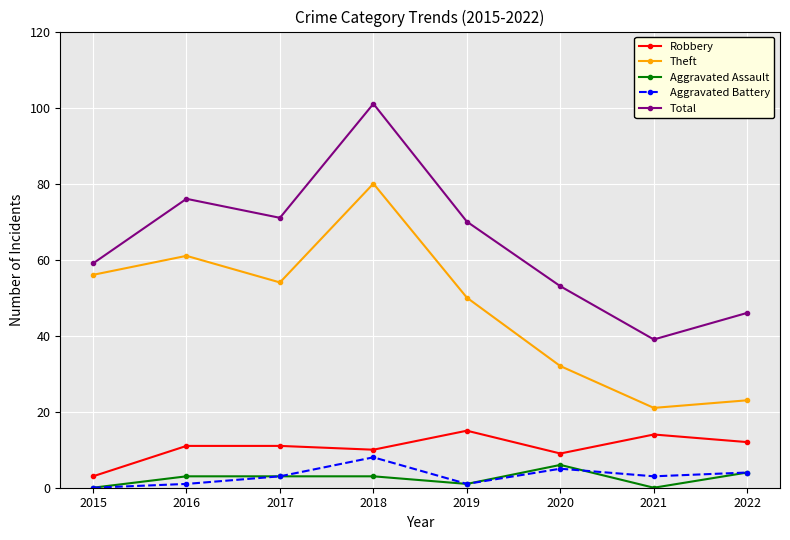

At which label does Total reach its minimum?

2021